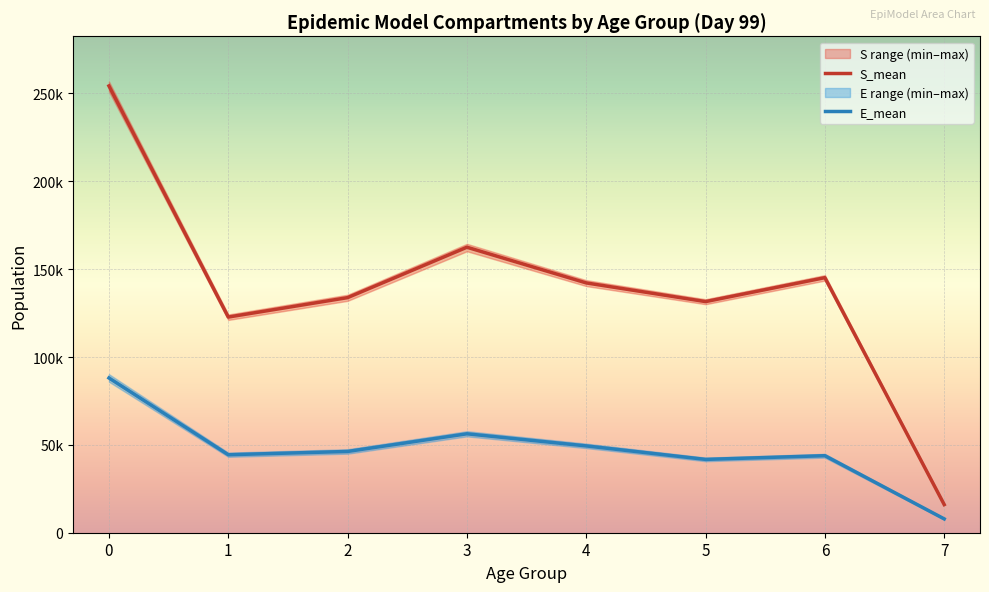

Is this an area chart (filled region under the line)?

No